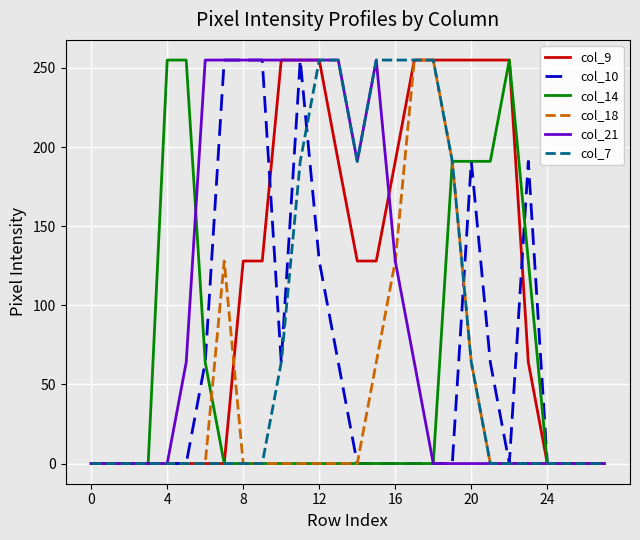

What is the maximum value shown in the chart?

255